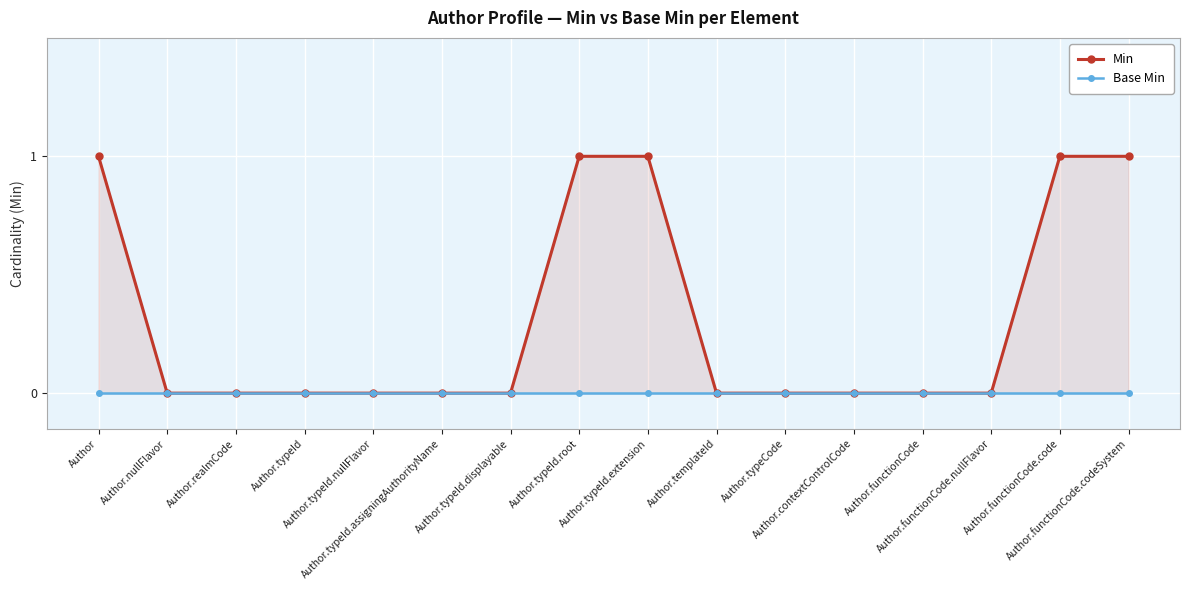

True or false: Min and Base Min intersect in this chart.

False